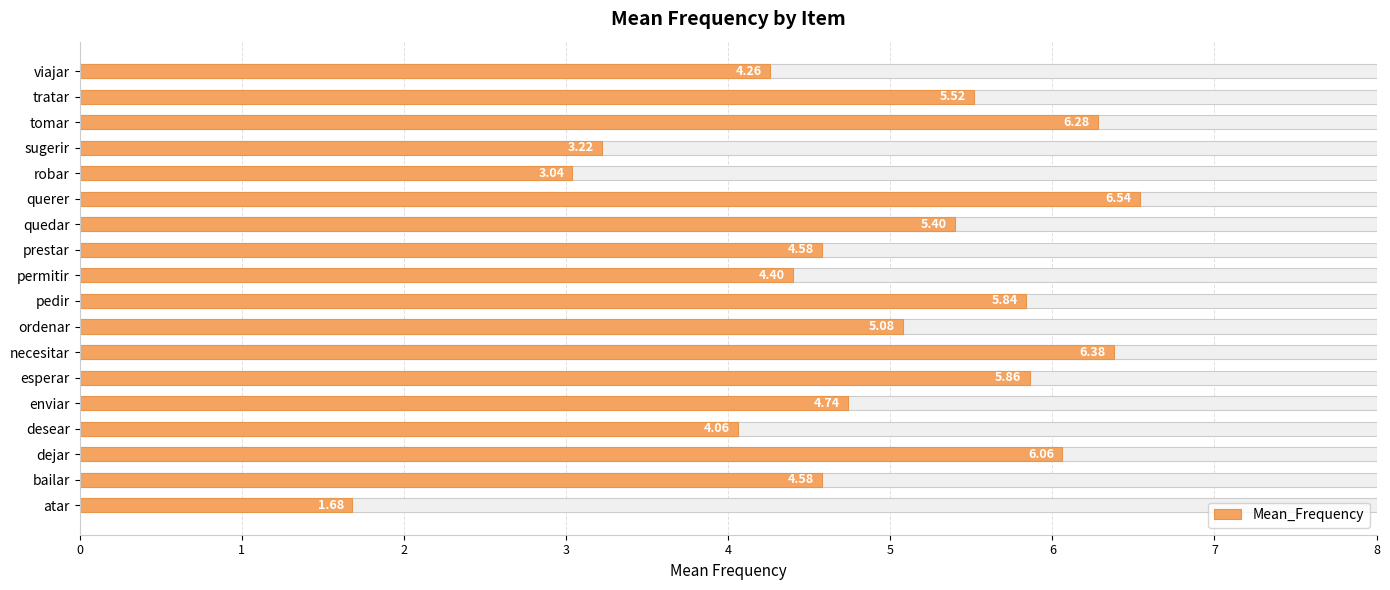

List the labels in order of value, largest first.

querer, necesitar, tomar, dejar, esperar, pedir, tratar, quedar, ordenar, enviar, bailar, prestar, permitir, viajar, desear, sugerir, robar, atar